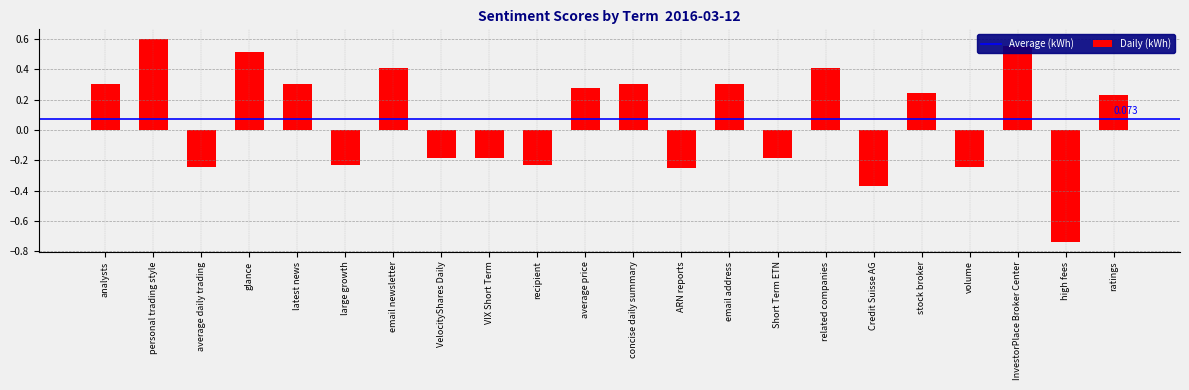

How many values are above zero?

12